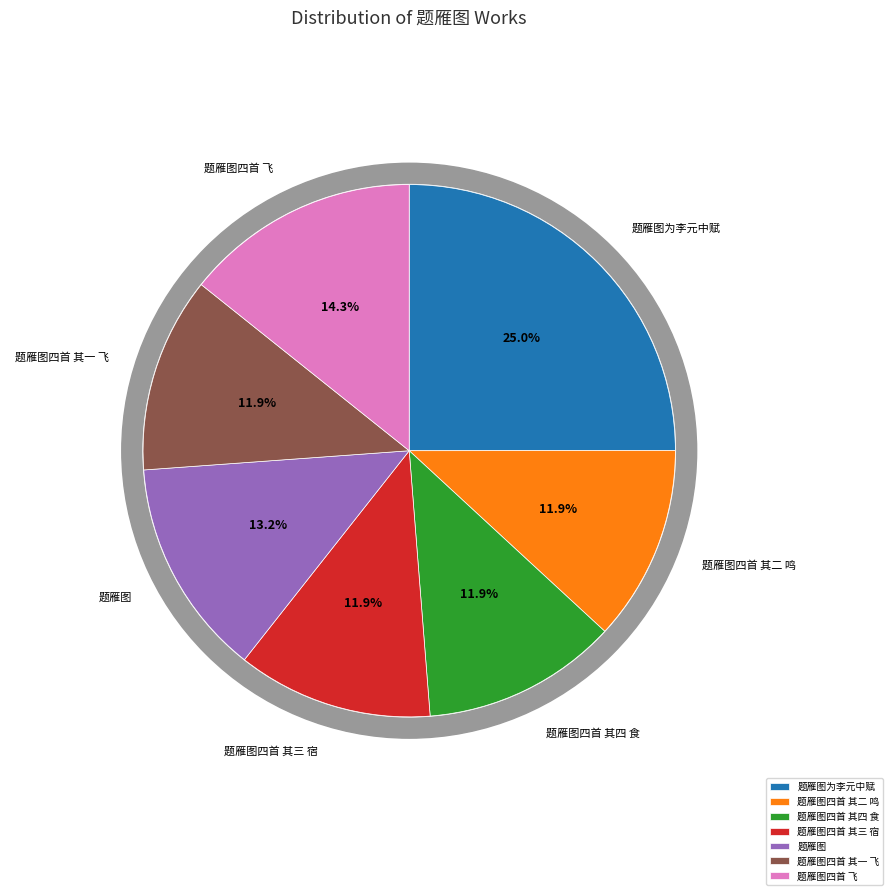

To the nearest percent, what is the difference between the largest and smallest slice percentages?

13%